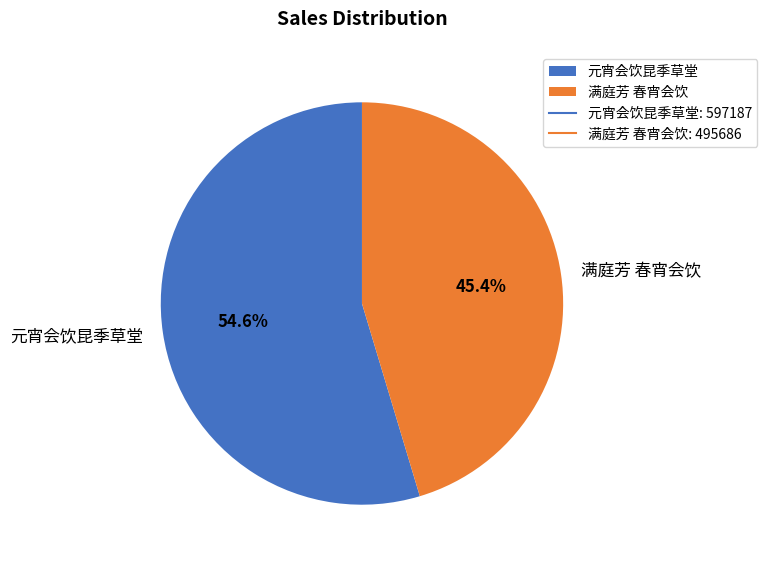

Which category accounts for the majority?

元宵会饮昆季草堂